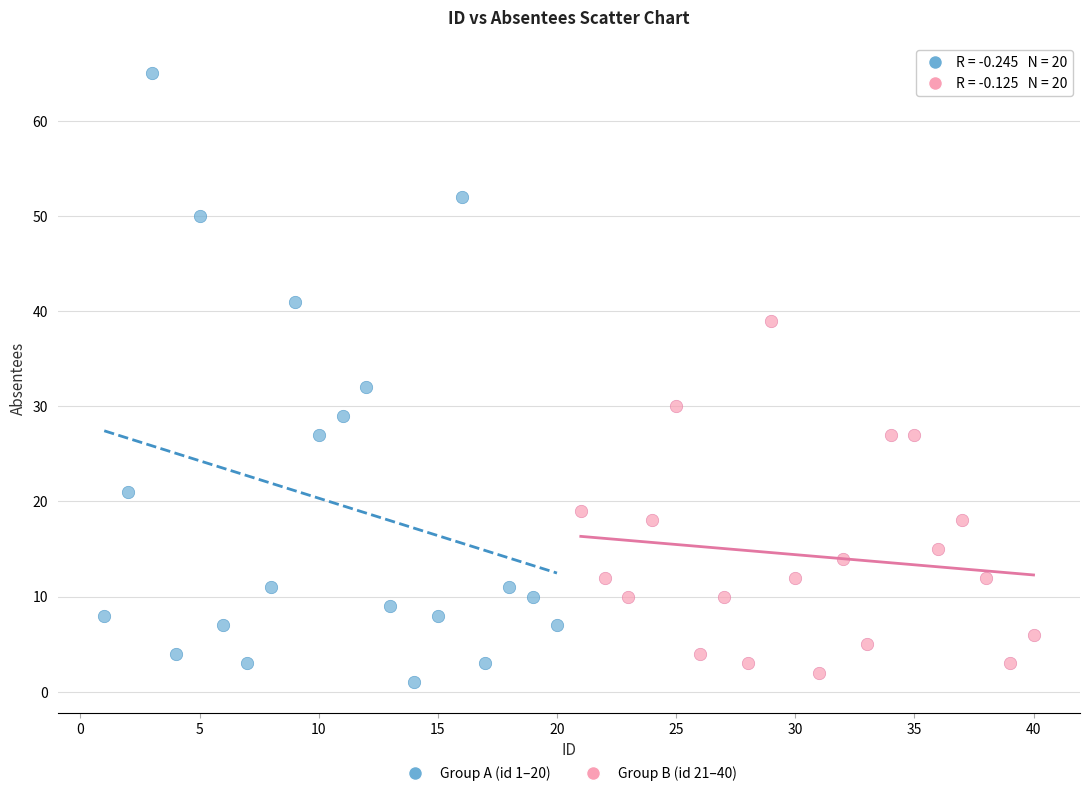

Which series has the widest spread of Y values?

Group A (id 1–20)